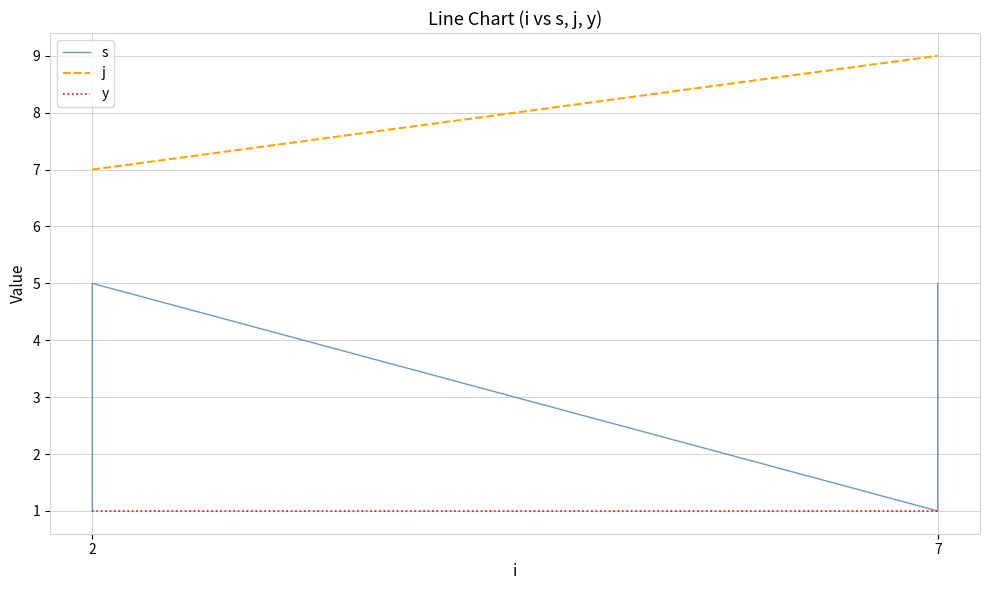

True or false: s has a value of 4 at 2.

True